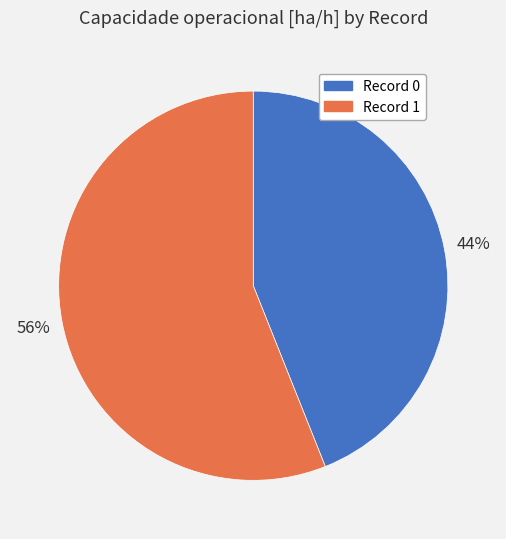

Count the number of slices in the pie.

2